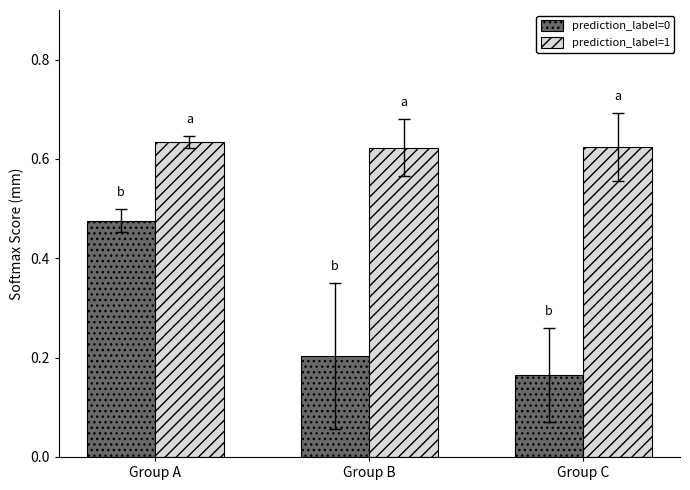

Is it true that prediction_label=0 equals 0.7 at Group A?

False